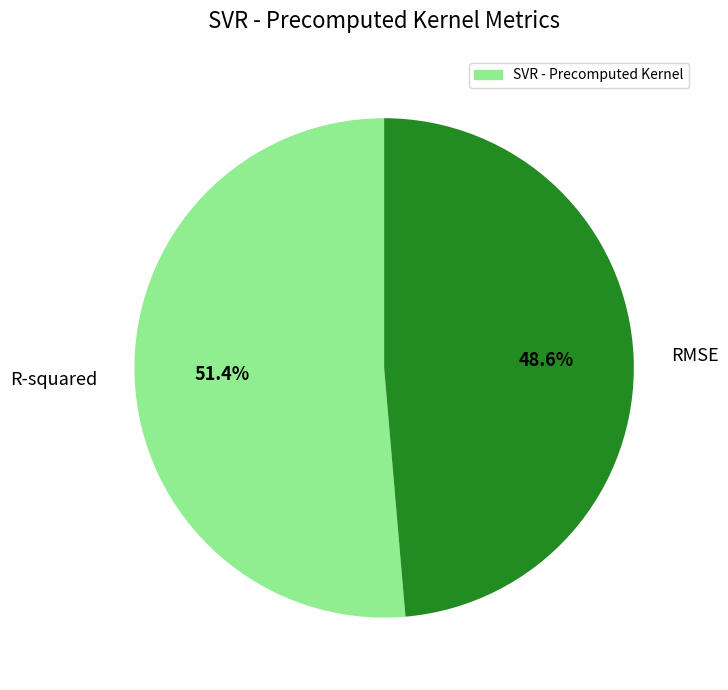

Which has a higher value, RMSE or R-squared?

R-squared